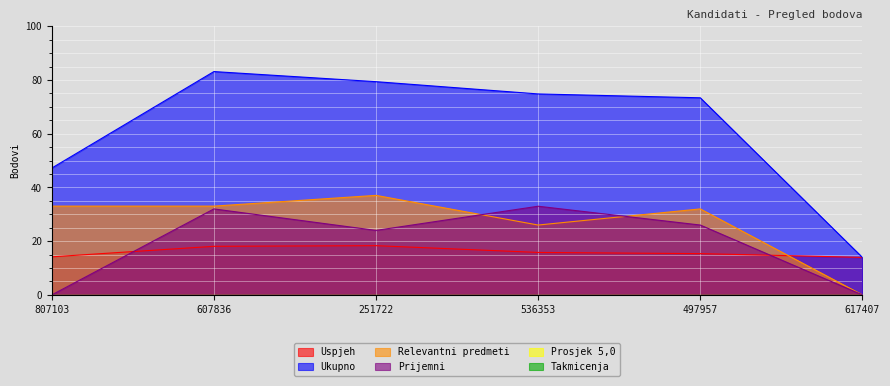

At how many categories does at least one series exceed 11?

6